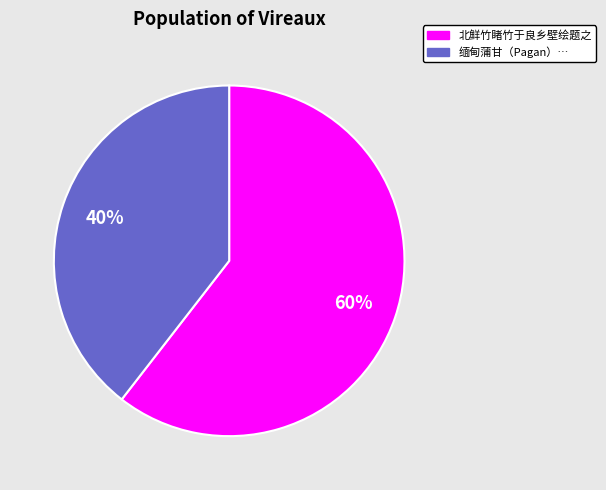

To the nearest percent, what is the average slice percentage?

50%